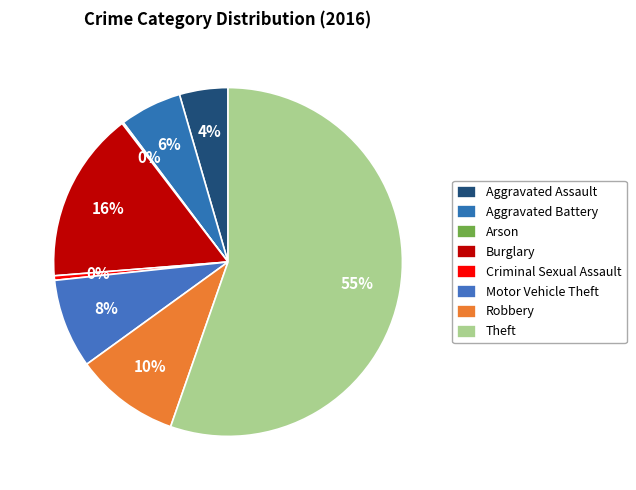

What is the smallest slice in the pie chart?

Arson